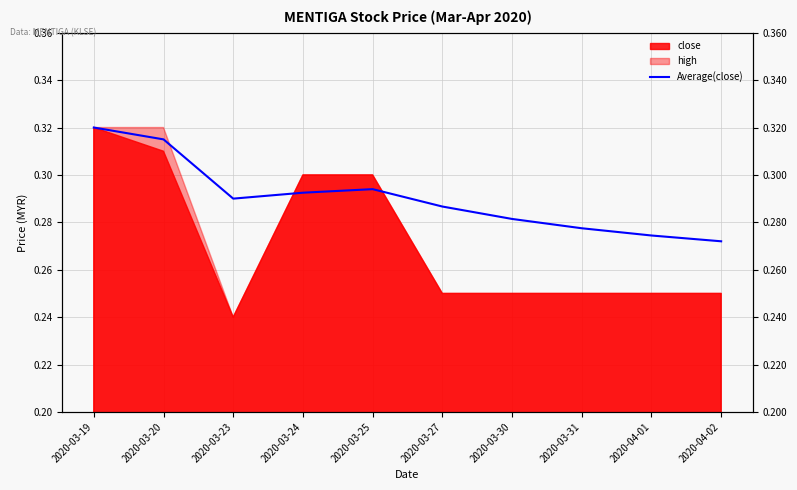

Does the chart have visible grid lines?

Yes